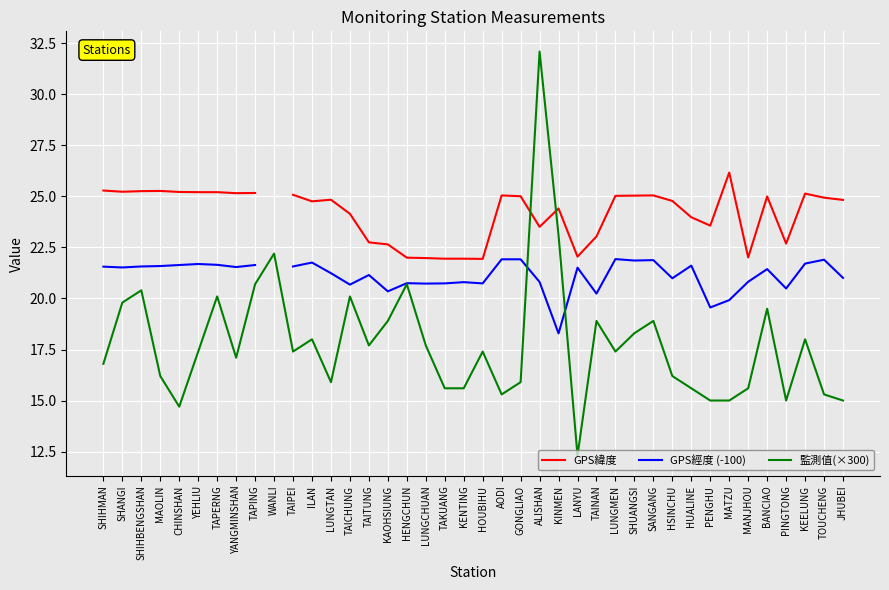

What is the label of the 9th point from the right?

HUALINE